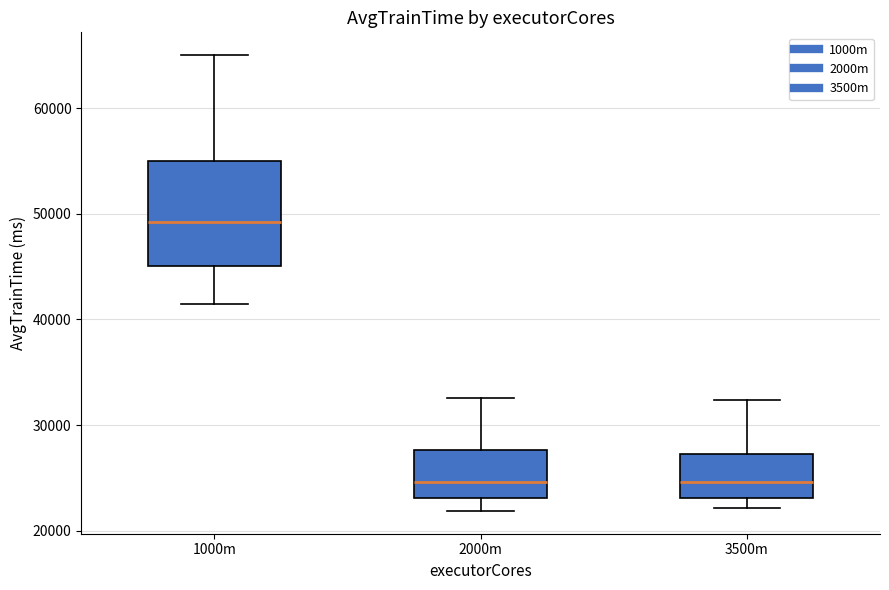

Comparing the boxes themselves (not the whiskers), which one is the tallest?

1000m